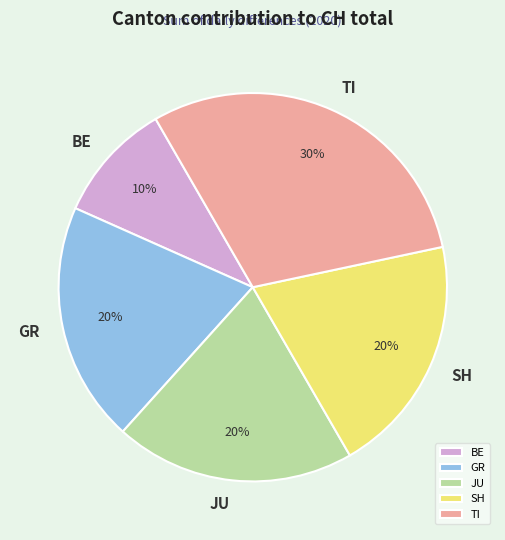

Between BE and TI, which is larger?

TI